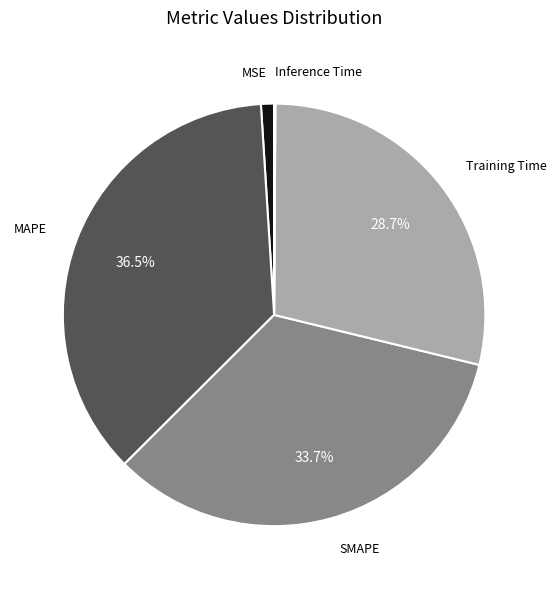

Is there any slice that represents more than half of the pie?

No